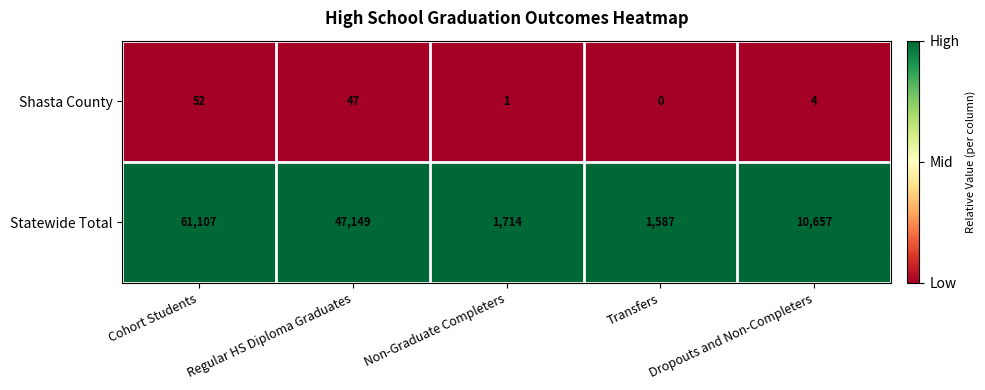

What is the difference between the highest and lowest values at Cohort Students?

61055